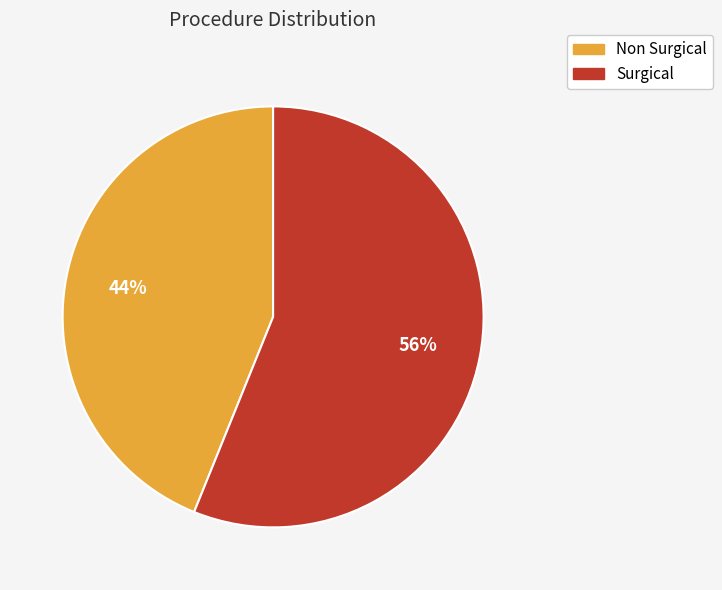

The Surgical slice represents 56% of the pie. True or false?

True